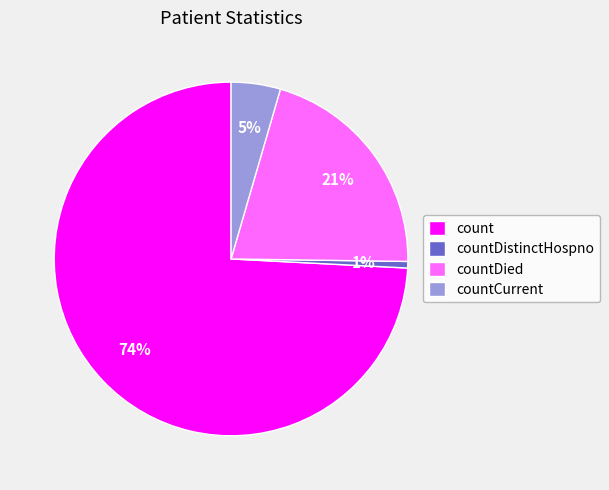

Does count represent more than half of the total?

Yes